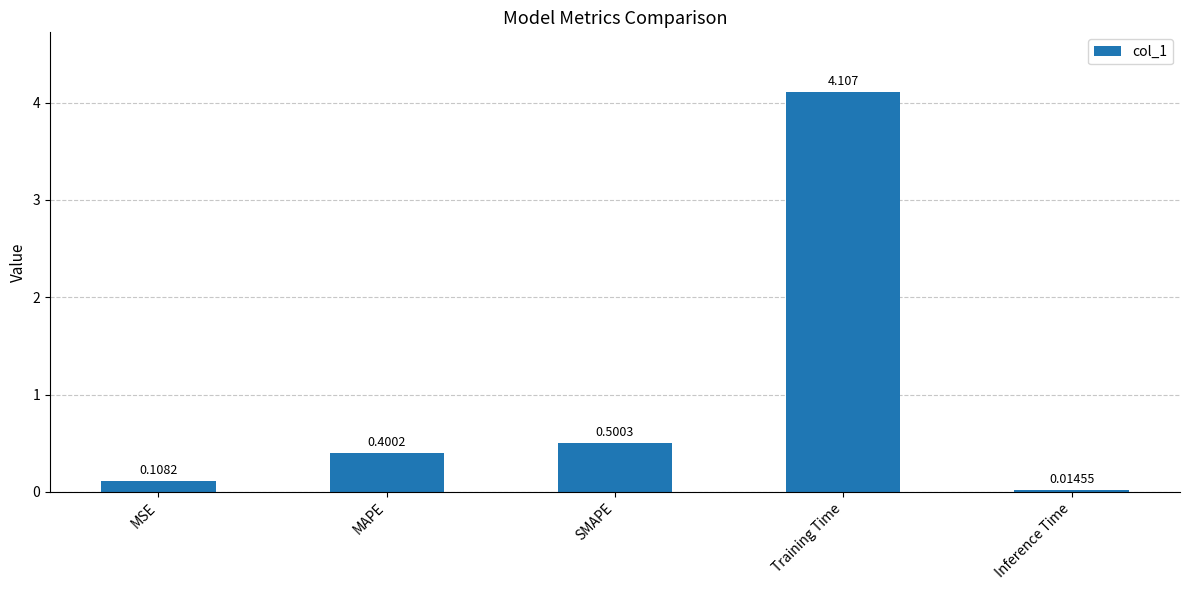

Rank the categories by value from lowest to highest.

Inference Time, MSE, MAPE, SMAPE, Training Time